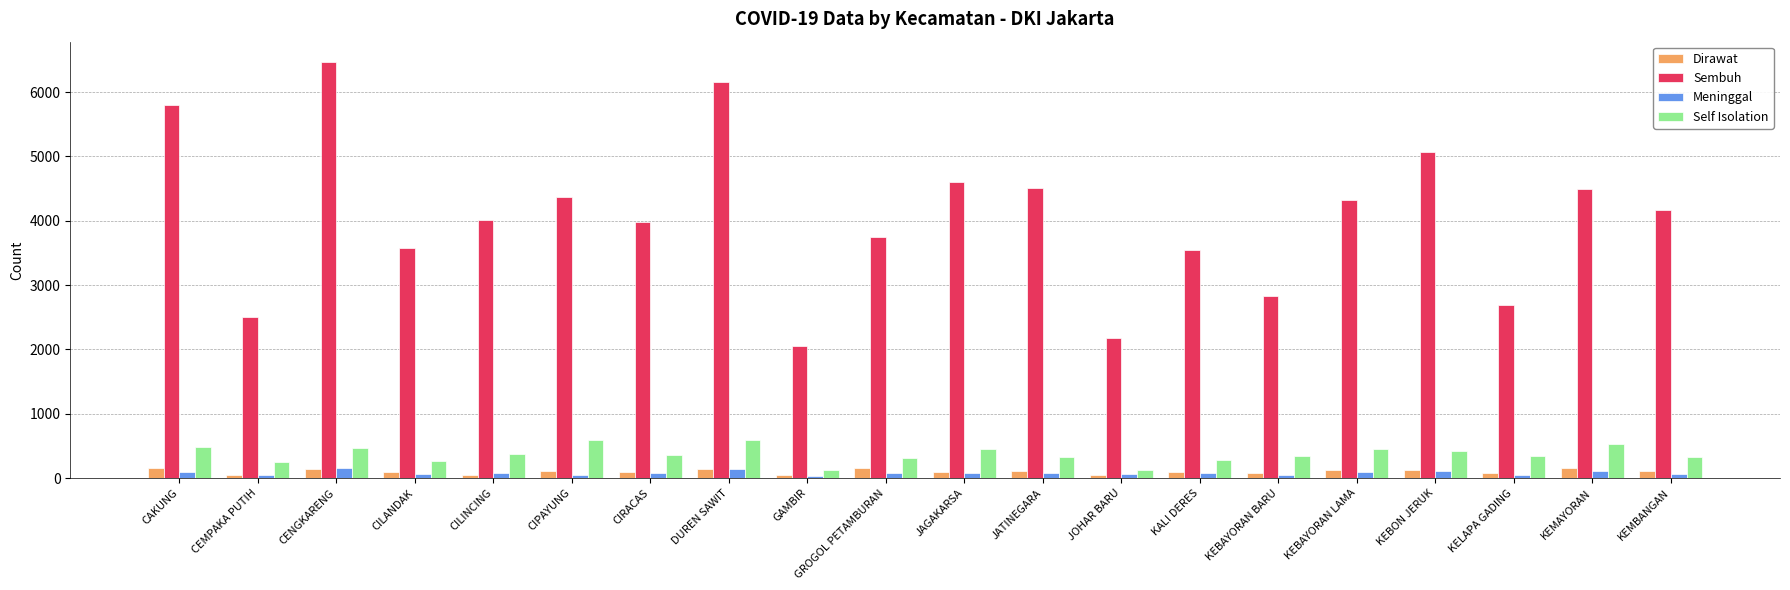

Which series changed the most between KALI DERES and KEBAYORAN BARU?

Sembuh